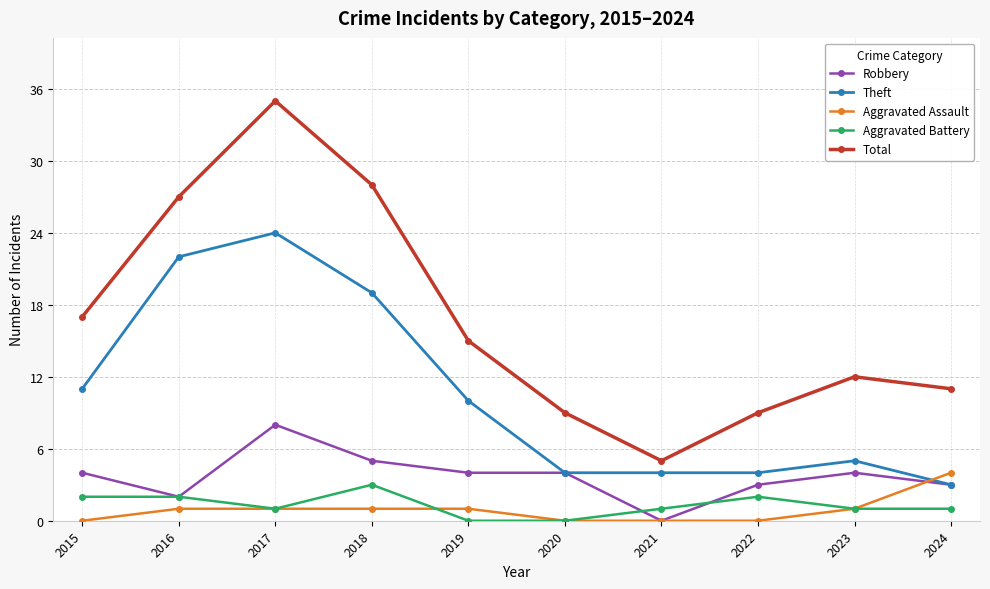

Which series has the largest total across all categories?

Total